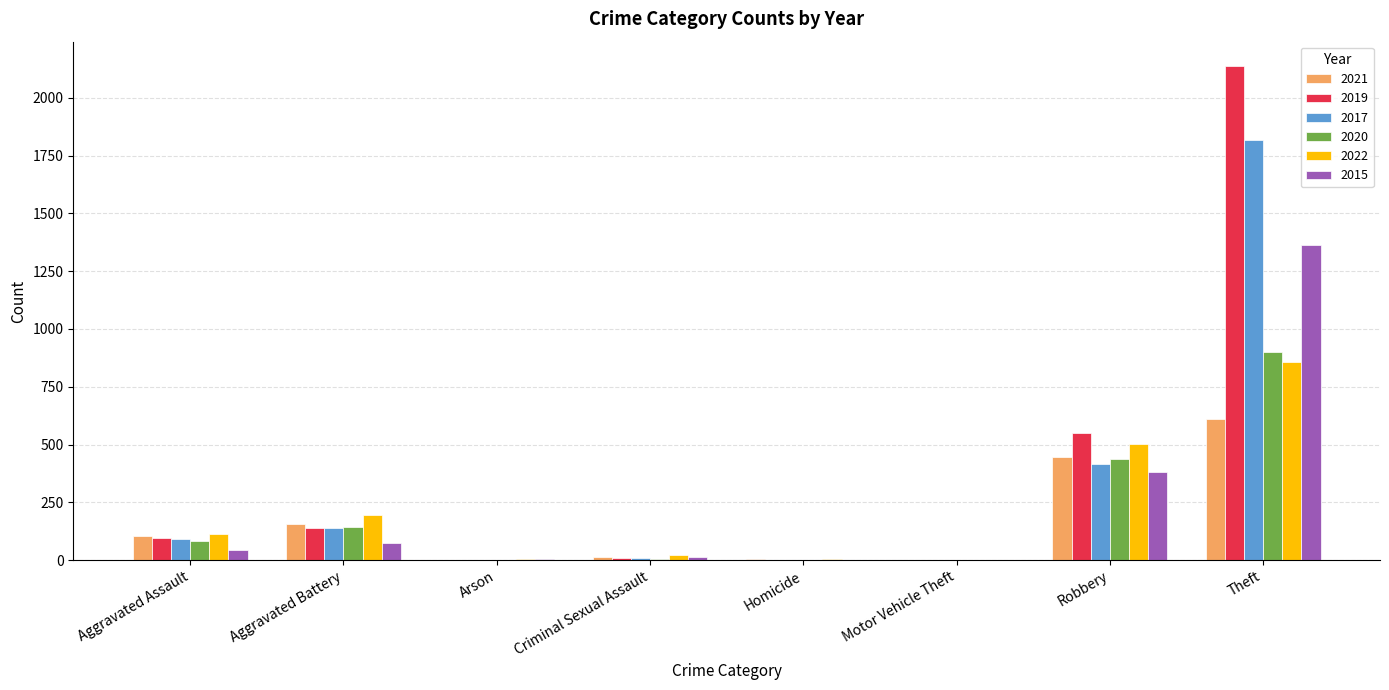

What is the maximum value shown in the chart?

2136